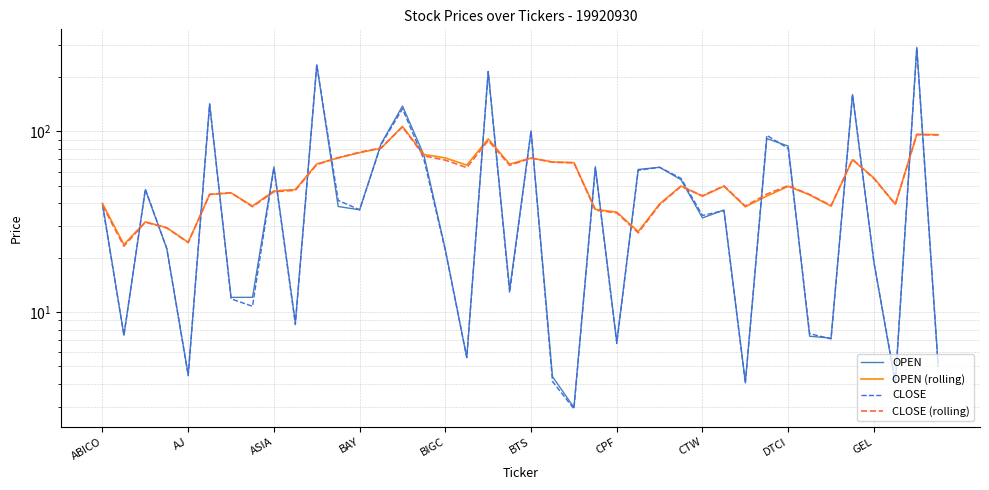

At 33, list the series in order from smallest to largest.

OPEN, CLOSE, OPEN (rolling), CLOSE (rolling)